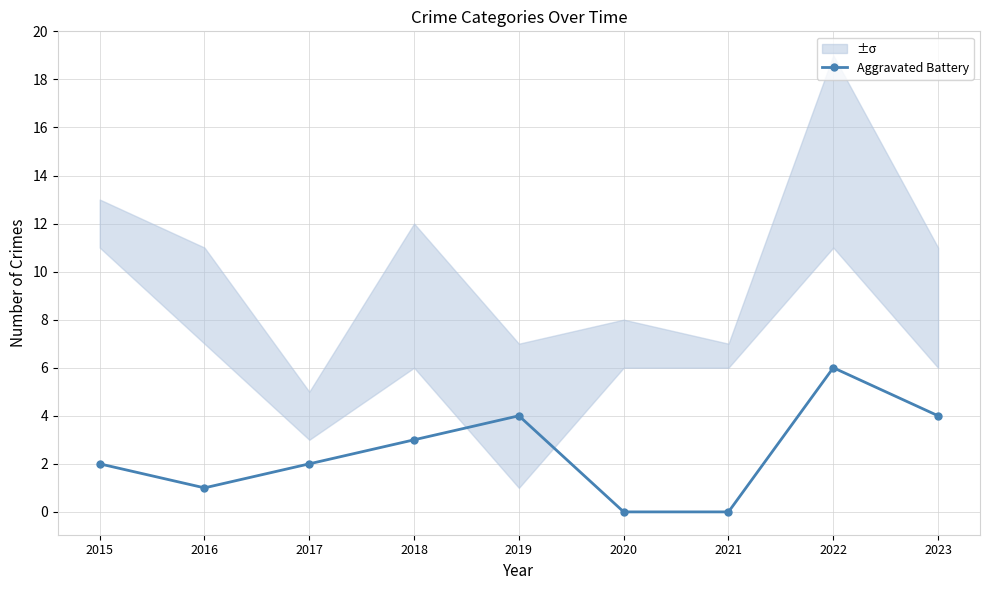

Between 2021 and 2019, which is larger?

2019